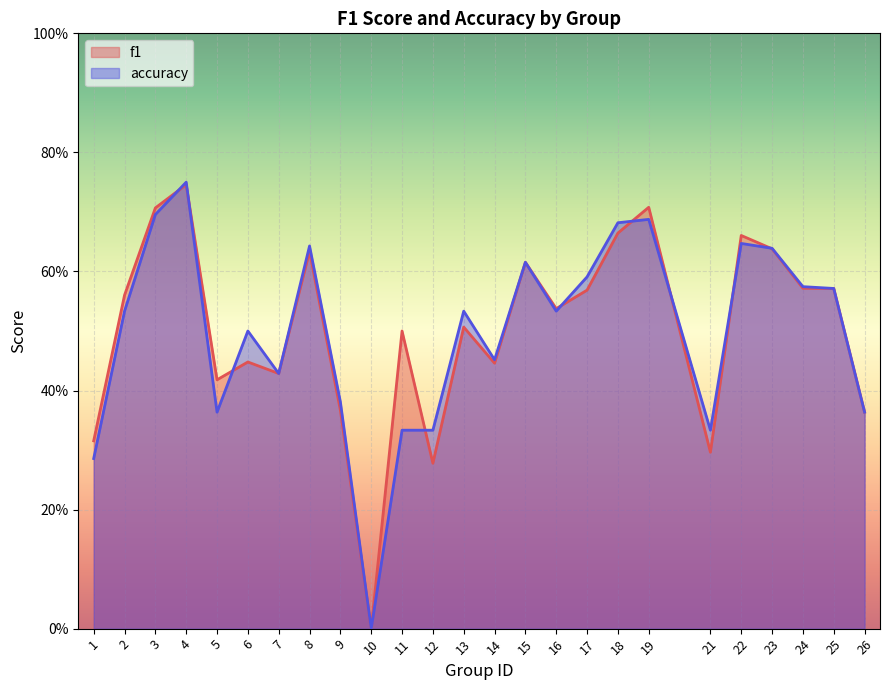

Where is accuracy nearest to the value 0?

10